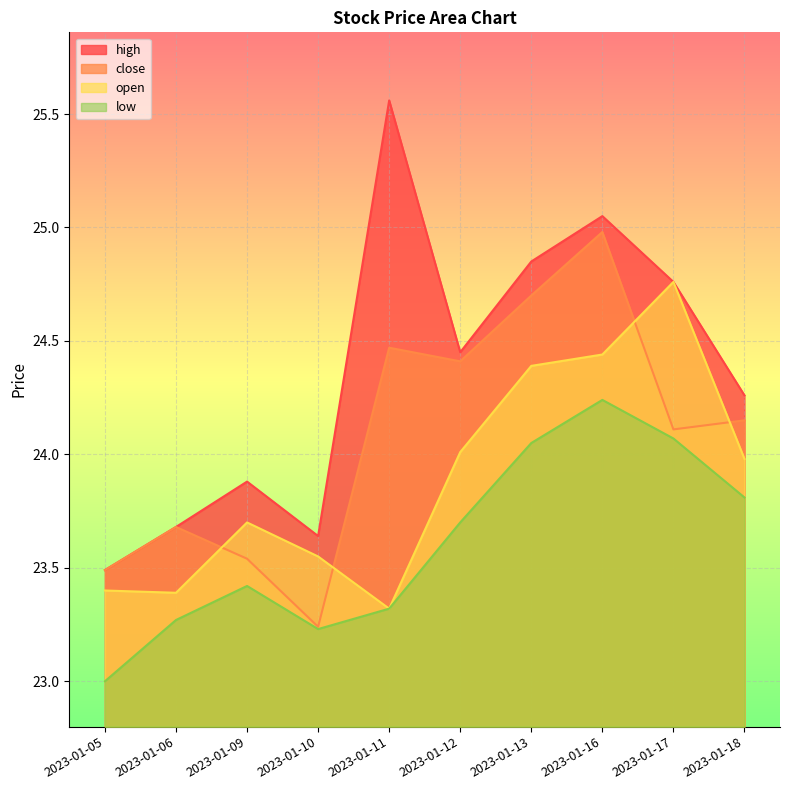

The value of low at 2023-01-16 is 24.2. True or false?

True